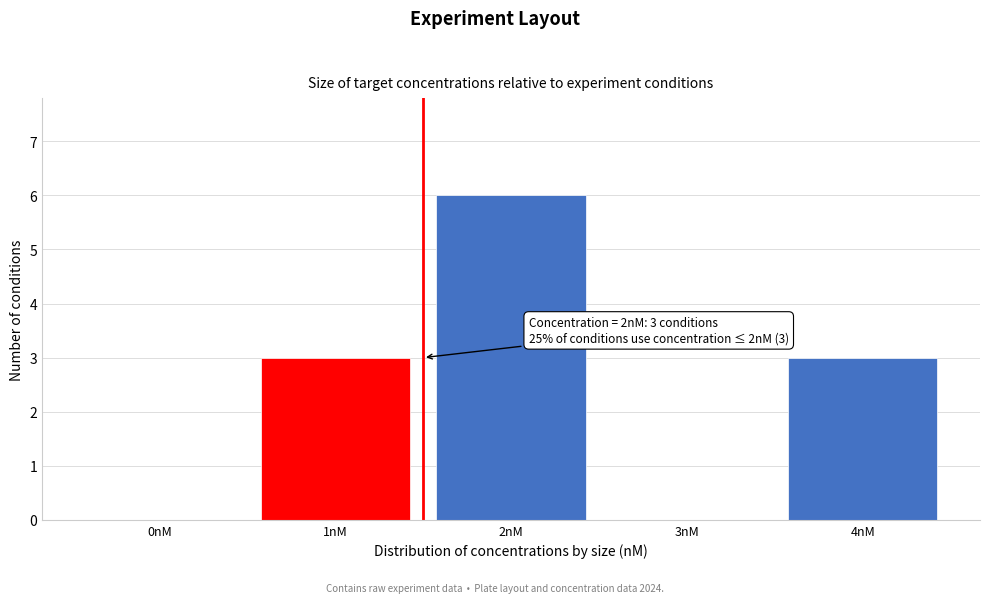

Reading left to right, extract all data points from this chart.

0nM=0	1nM=3	2nM=6	3nM=0	4nM=3